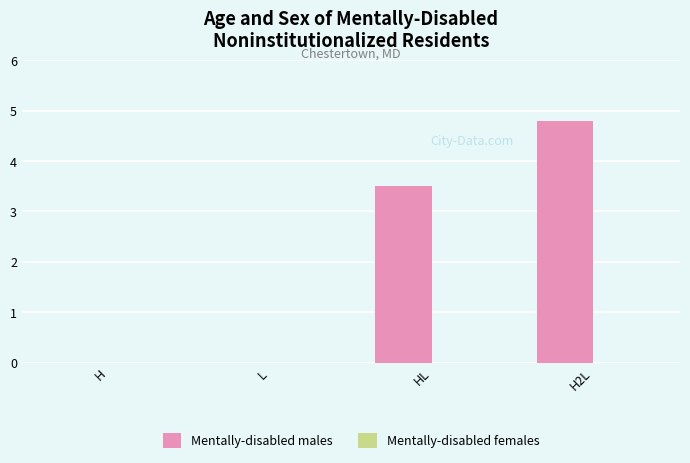

Between L and HL, which series saw the biggest shift?

Mentally-disabled males